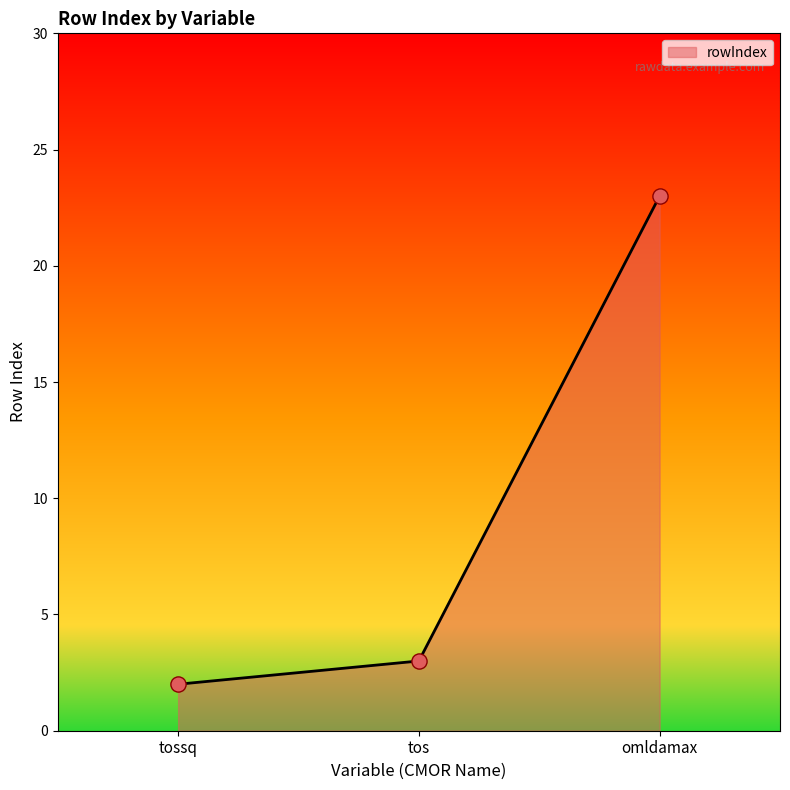

What is the change in value from tossq to omldamax?

+21